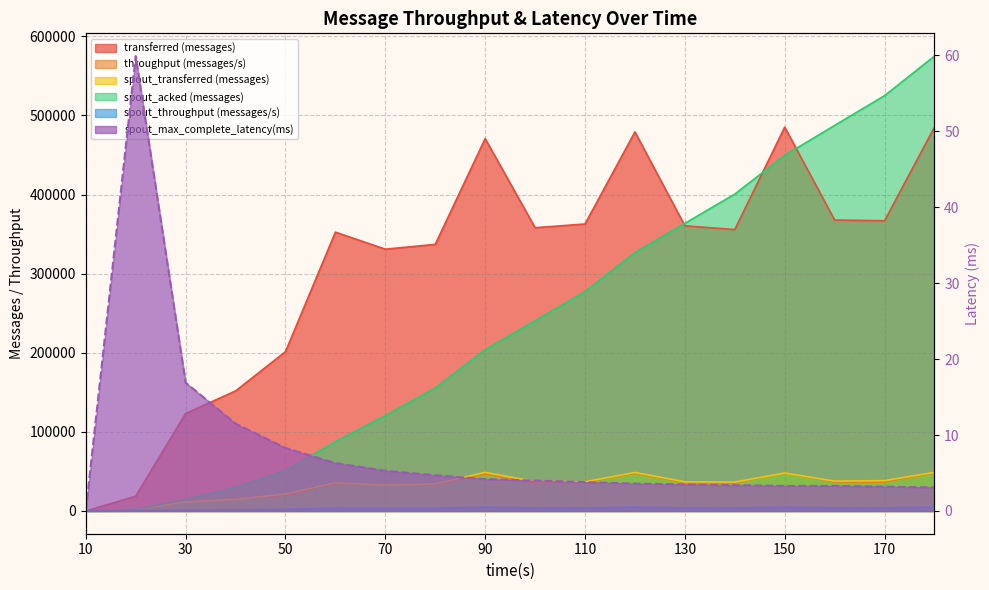

Reading left to right, transcribe all the data shown in this chart.

transferred (messages): 10=0.0	20=18700.0	30=123240.0	40=151740.0	50=201420.0	60=352560.0	70=330980.0	80=337080.0	90=470780.0	100=358120.0	110=362820.0	120=479240.0	130=360520.0	140=355800.0	150=485300.0	160=367880.0	170=366880.0	180=485320.0
throughput (messages/s): 10=0.0	20=1853.0	30=12101.0	40=15077.0	50=19996.0	60=34997.0	70=32916.0	80=33620.0	90=46885.0	100=35701.0	110=36195.0	120=47794.0	130=35947.0	140=35480.0	150=48394.0	160=36677.0	170=36600.0	180=48367.0
spout_transferred (messages): 10=0.0	20=2260.0	30=11500.0	40=14720.0	50=21340.0	60=35760.0	70=32600.0	80=34220.0	90=48820.0	100=37220.0	110=36920.0	120=48700.0	130=36860.0	140=36500.0	150=48080.0	160=37700.0	170=38380.0	180=48840.0
spout_acked (messages): 10=0.0	20=2260.0	30=14620.0	40=30020.0	50=51120.0	60=87540.0	70=120540.0	80=155360.0	90=203780.0	100=240580.0	110=277260.0	120=326620.0	130=363640.0	140=400640.0	150=449600.0	160=487500.0	170=525080.0	180=575120.0
spout_throughput (messages/s): 10=0.0	20=223.0	30=1129.0	40=1462.0	50=2118.0	60=3549.0	70=3242.0	80=3413.0	90=4862.0	100=3710.0	110=3683.0	120=4856.0	130=3675.0	140=3639.0	150=4794.0	160=3758.0	170=3828.0	180=4867.0
spout_max_complete_latency(ms): 10=0.0	20=59.9	30=16.9	40=11.5	50=8.3	60=6.3	70=5.3	80=4.7	90=4.2	100=4.0	110=3.8	120=3.6	130=3.5	140=3.4	150=3.3	160=3.3	170=3.2	180=3.1